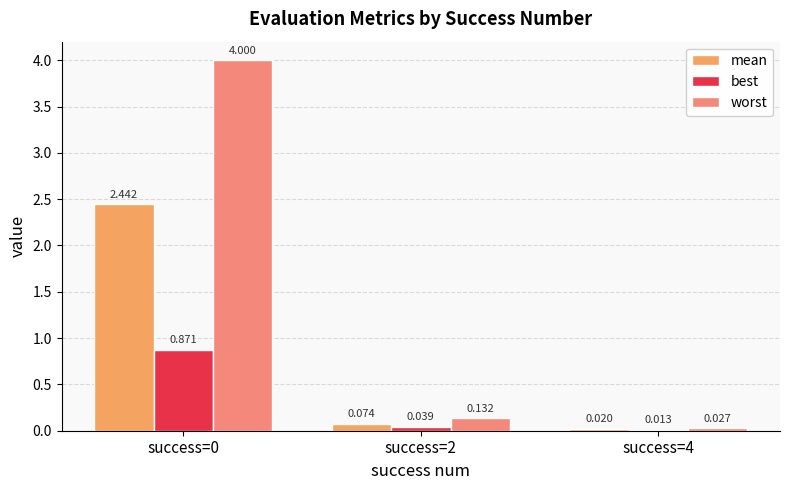

What is the average value of the best series?

0.3